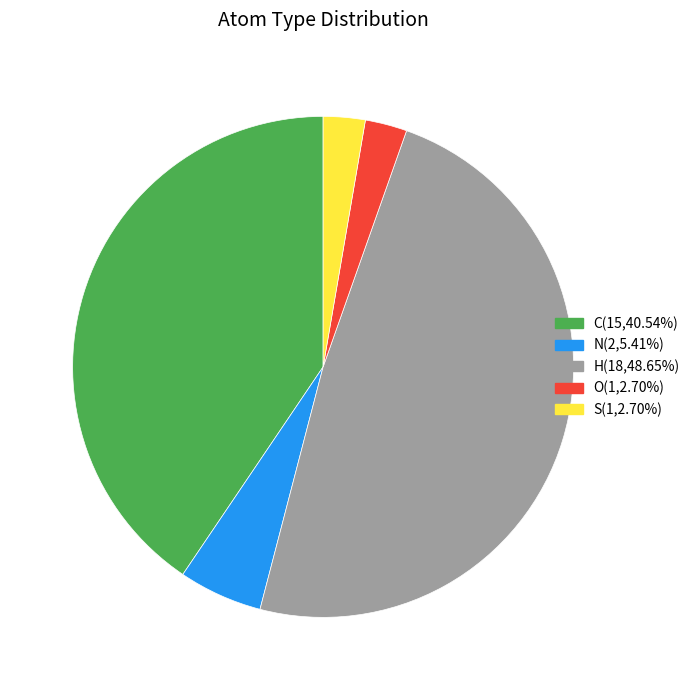

Which category has the biggest portion of the pie?

H